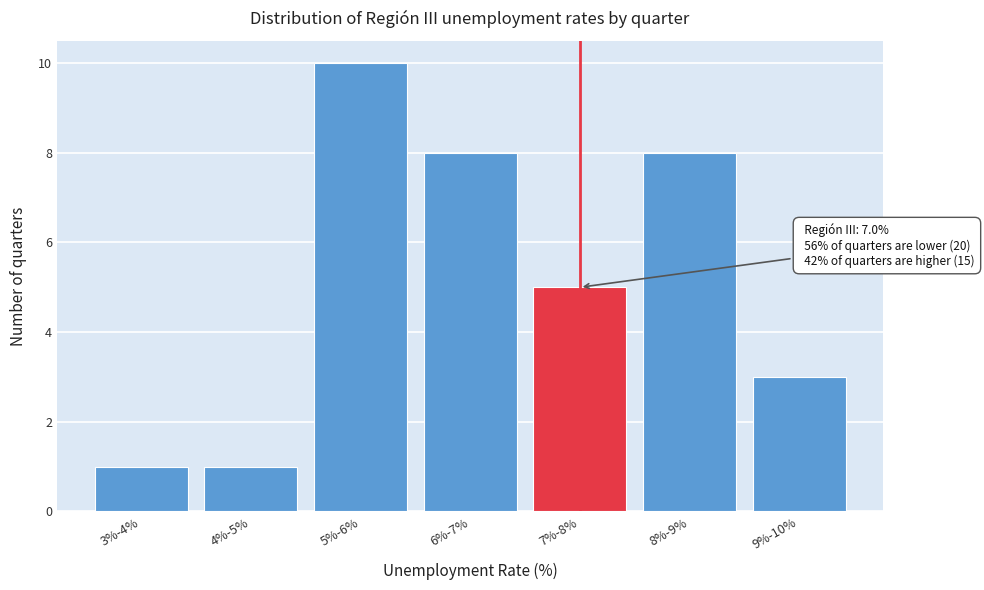

Reading left to right, extract all data points from this chart.

3%-4%=1	4%-5%=1	5%-6%=10	6%-7%=8	7%-8%=5	8%-9%=8	9%-10%=3